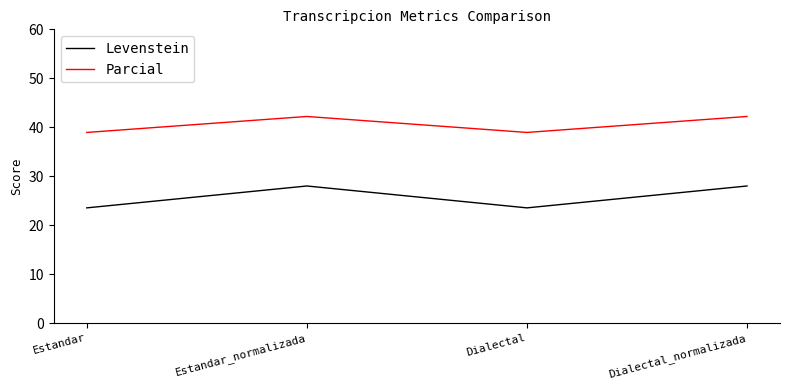

In Levenstein, how many points are lower than both neighbors (excluding endpoints)?

1